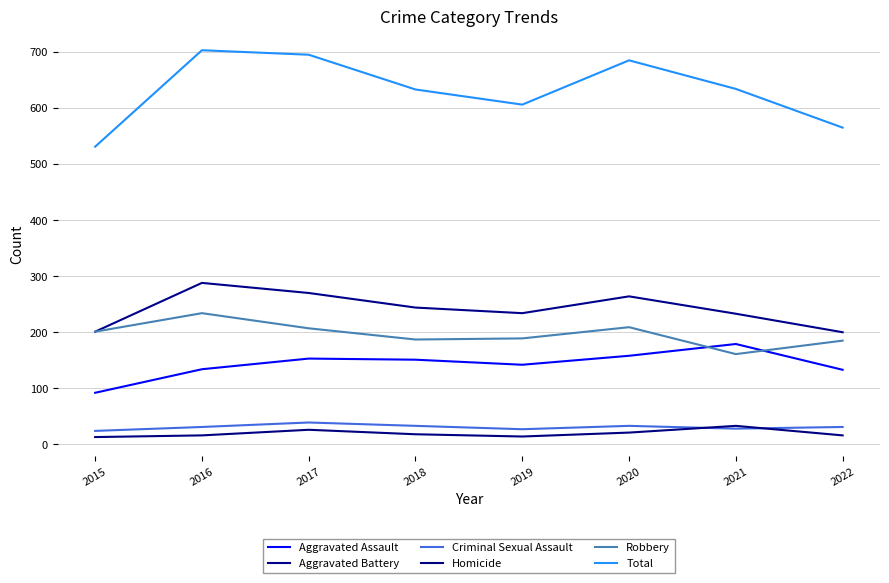

True or false: Robbery and Criminal Sexual Assault cross at least once.

False